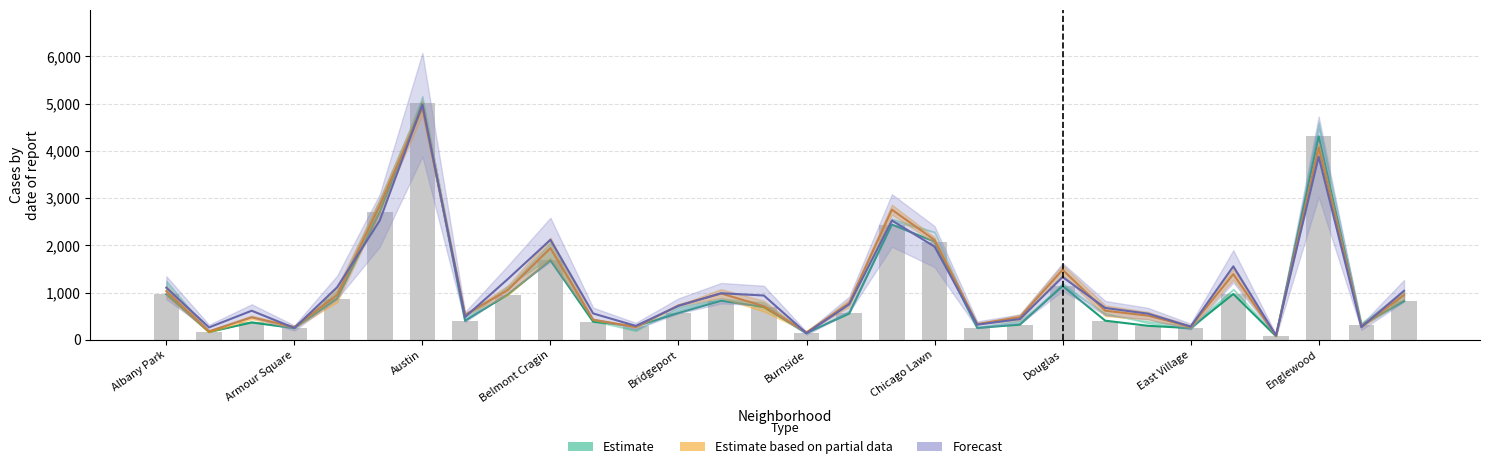

What position from the right is 17?

13